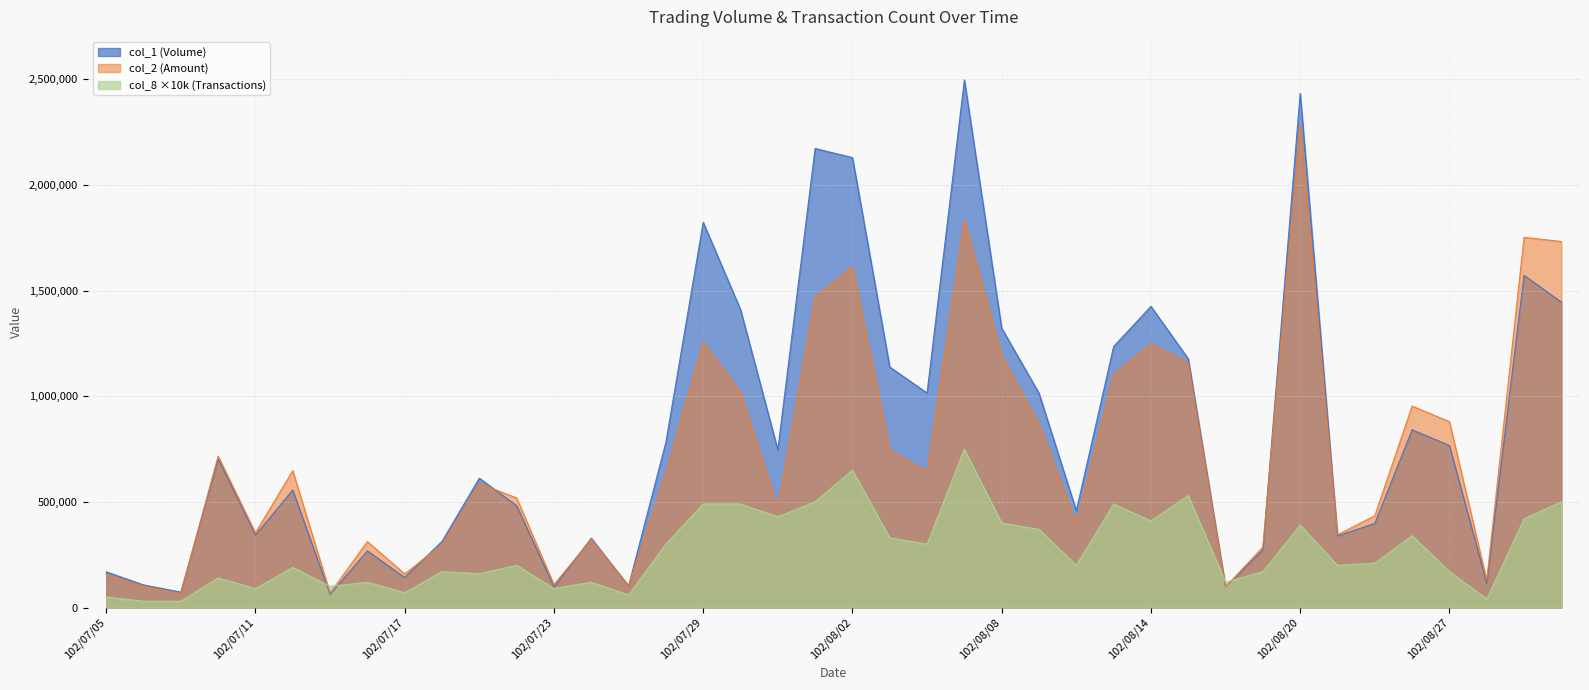

Reading left to right, transcribe all the data shown in this chart.

col_1: 102/07/05=169000	102/07/08=107000	102/07/09=73000	102/07/10=704000	102/07/11=343000	102/07/12=556000	102/07/15=62000	102/07/16=268000	102/07/17=142000	102/07/18=313000	102/07/19=612000	102/07/22=482000	102/07/23=98000	102/07/24=328000	102/07/25=102000	102/07/26=782000	102/07/29=1823000	102/07/30=1410000	102/07/31=746000	102/08/01=2172000	102/08/02=2129000	102/08/05=1138000	102/08/06=1015000	102/08/07=2496000	102/08/08=1322000	102/08/09=1014000	102/08/12=458000	102/08/13=1235000	102/08/14=1425000	102/08/15=1177000	102/08/16=98000	102/08/19=273000	102/08/20=2433000	102/08/22=339000	102/08/23=398000	102/08/26=841000	102/08/27=767000	102/08/28=115000	102/08/29=1572000	102/08/30=1445000
col_2: 102/07/05=157340	102/07/08=101330	102/07/09=66010	102/07/10=716620	102/07/11=353490	102/07/12=647570	102/07/15=68760	102/07/16=311970	102/07/17=159350	102/07/18=297760	102/07/19=587380	102/07/22=518580	102/07/23=108690	102/07/24=322520	102/07/25=104030	102/07/26=637360	102/07/29=1255490	102/07/30=1017940	102/07/31=470030	102/08/01=1469340	102/08/02=1612300	102/08/05=745160	102/08/06=642990	102/08/07=1834950	102/08/08=1191960	102/08/09=867790	102/08/12=398450	102/08/13=1103060	102/08/14=1246520	102/08/15=1158200	102/08/16=97370	102/08/19=286150	102/08/20=2285800	102/08/22=344450	102/08/23=434290	102/08/26=953390	102/08/27=879400	102/08/28=129100	102/08/29=1751680	102/08/30=1731810
col_8: 102/07/05=50000	102/07/08=30000	102/07/09=30000	102/07/10=140000	102/07/11=90000	102/07/12=190000	102/07/15=100000	102/07/16=120000	102/07/17=70000	102/07/18=170000	102/07/19=160000	102/07/22=200000	102/07/23=90000	102/07/24=120000	102/07/25=60000	102/07/26=300000	102/07/29=490000	102/07/30=490000	102/07/31=430000	102/08/01=500000	102/08/02=650000	102/08/05=330000	102/08/06=300000	102/08/07=750000	102/08/08=400000	102/08/09=370000	102/08/12=200000	102/08/13=490000	102/08/14=410000	102/08/15=530000	102/08/16=120000	102/08/19=170000	102/08/20=390000	102/08/22=200000	102/08/23=210000	102/08/26=340000	102/08/27=170000	102/08/28=40000	102/08/29=420000	102/08/30=500000